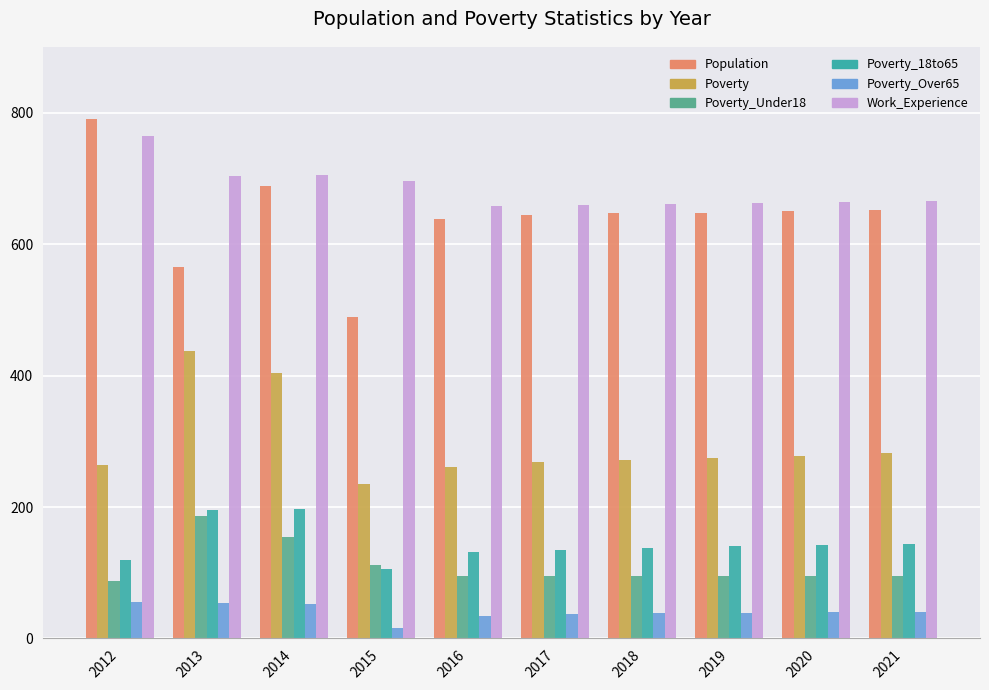

Which category has the lowest value across all series?

2015